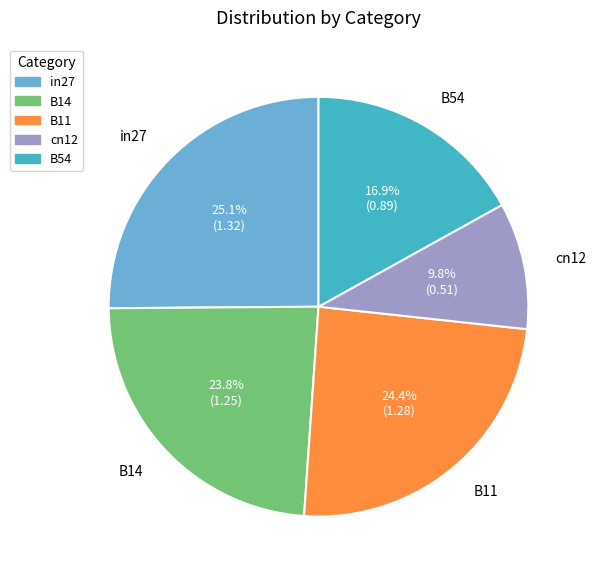

What is the ratio of the value at cn12 to the value at B14?

0.4